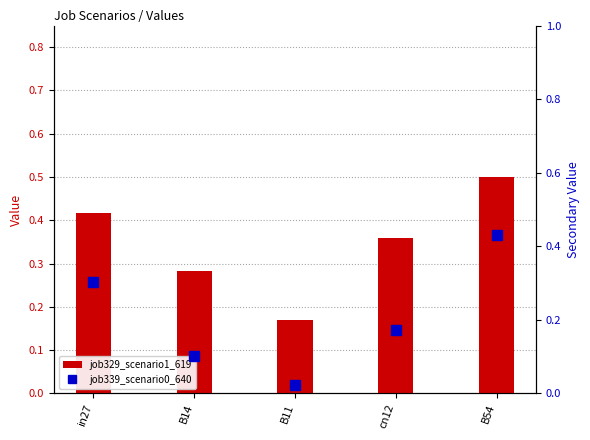

Which series has the largest total across all categories?

job329_scenario1_619